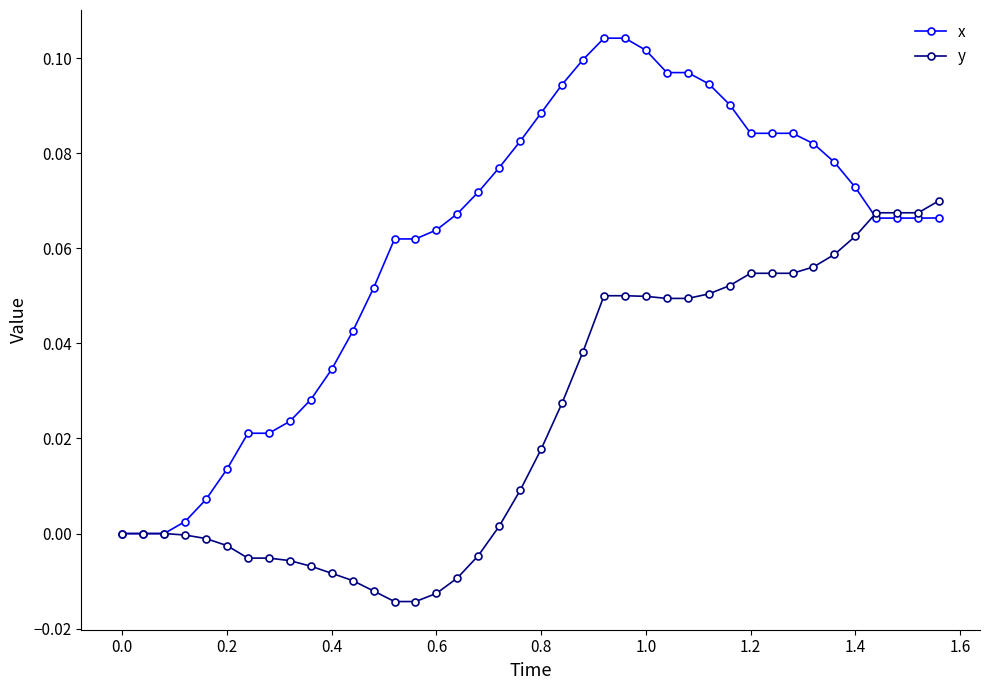

Which series has the largest total across all categories?

x